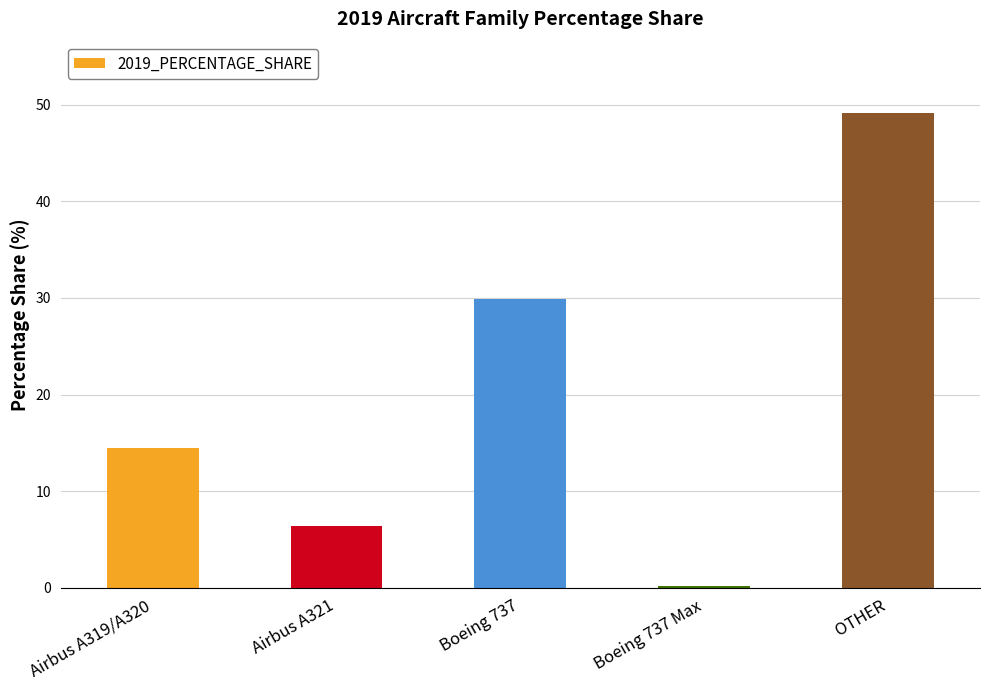

Rank the categories by value from lowest to highest.

Boeing 737 Max, Airbus A321, Airbus A319/A320, Boeing 737, OTHER